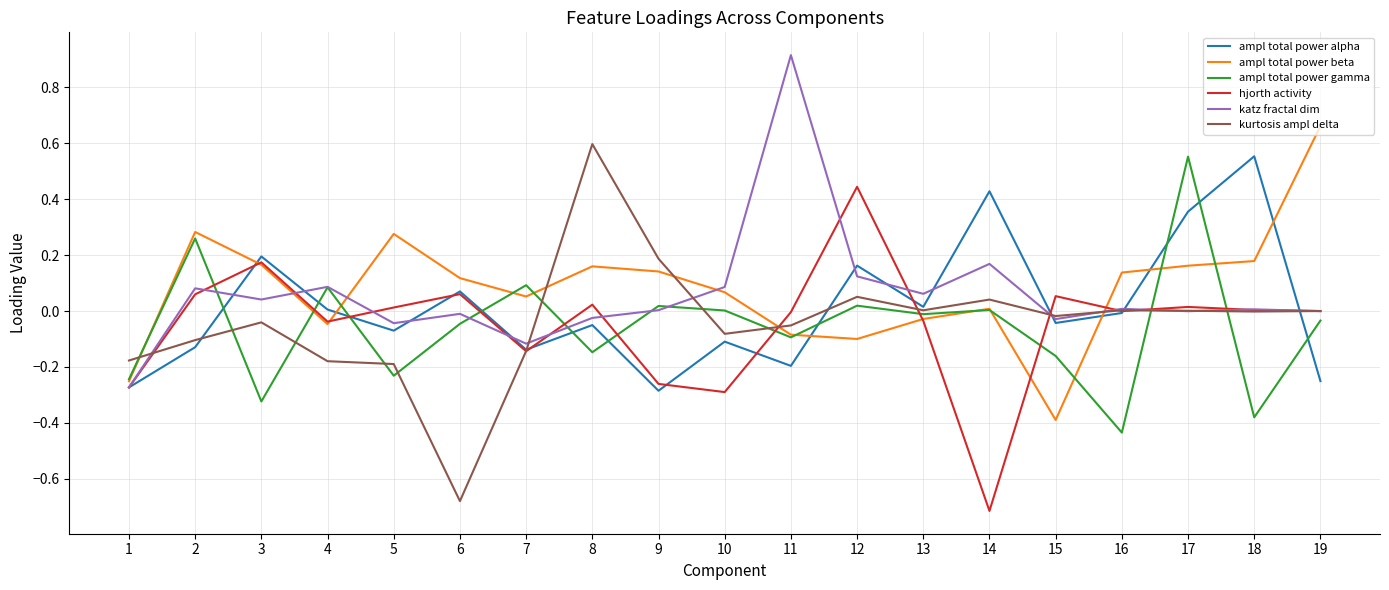

Which series has the largest range (max minus min)?

kurtosis ampl delta